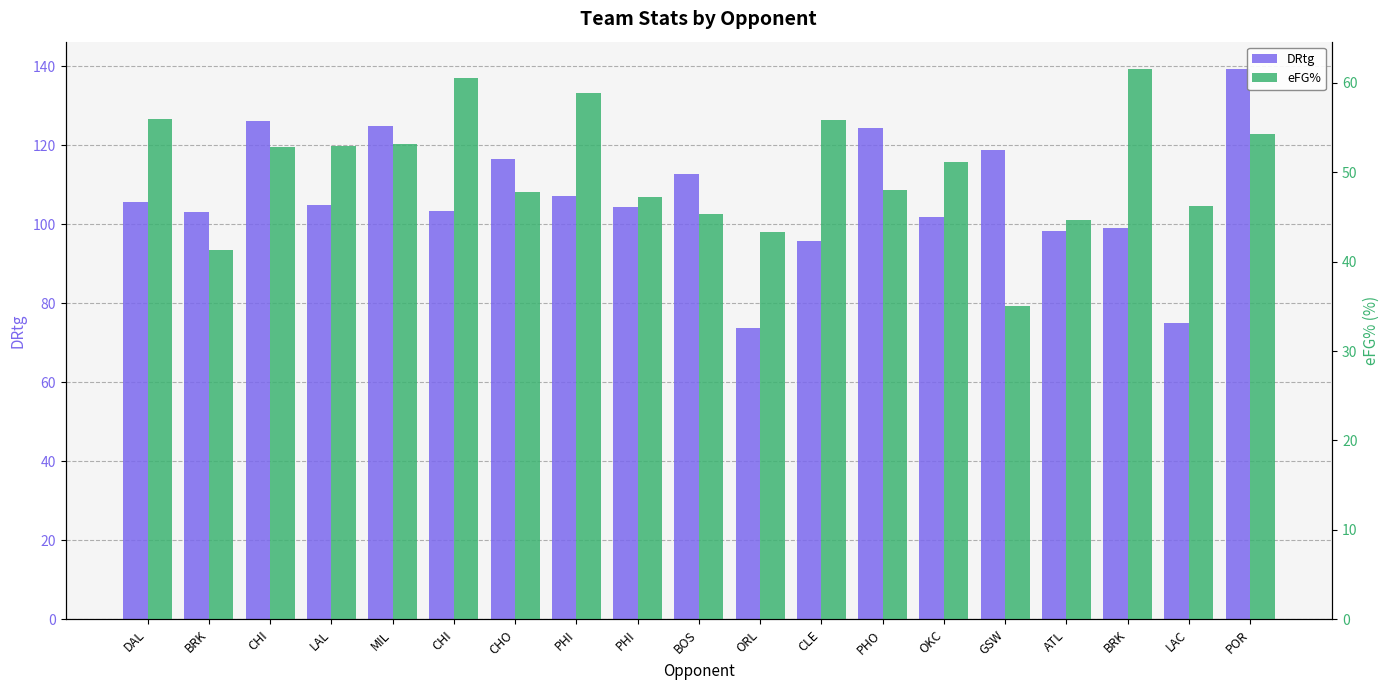

What is the average value of the DRtg series?

107.1